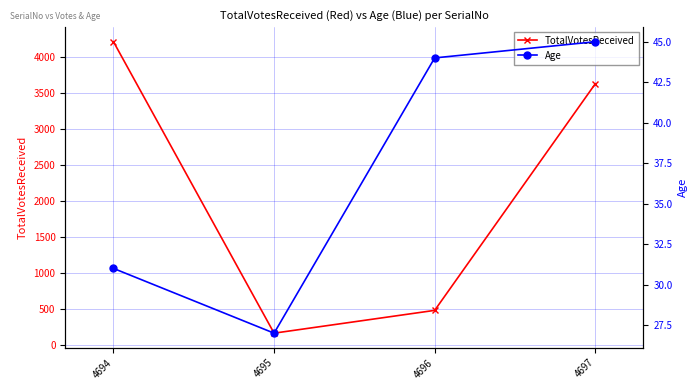

How many data points does each series have?

4